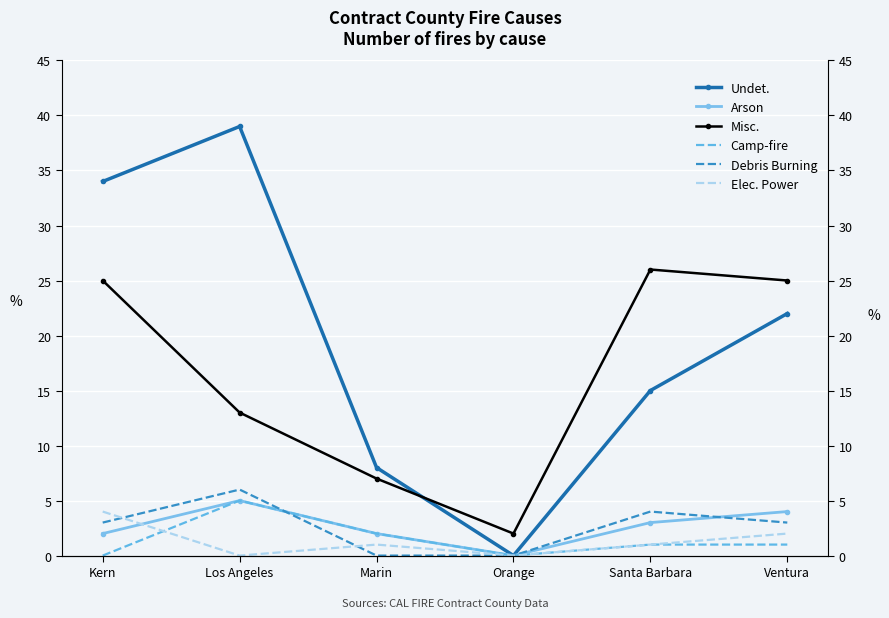

Reading left to right, extract all data points from this chart.

Undet.: Kern=34	Los Angeles=39	Marin=8	Orange=0	Santa Barbara=15	Ventura=22
Arson: Kern=2	Los Angeles=5	Marin=2	Orange=0	Santa Barbara=3	Ventura=4
Misc.: Kern=25	Los Angeles=13	Marin=7	Orange=2	Santa Barbara=26	Ventura=25
Camp-fire: Kern=0	Los Angeles=5	Marin=2	Orange=0	Santa Barbara=1	Ventura=1
Debris Burning: Kern=3	Los Angeles=6	Marin=0	Orange=0	Santa Barbara=4	Ventura=3
Elec. Power: Kern=4	Los Angeles=0	Marin=1	Orange=0	Santa Barbara=1	Ventura=2